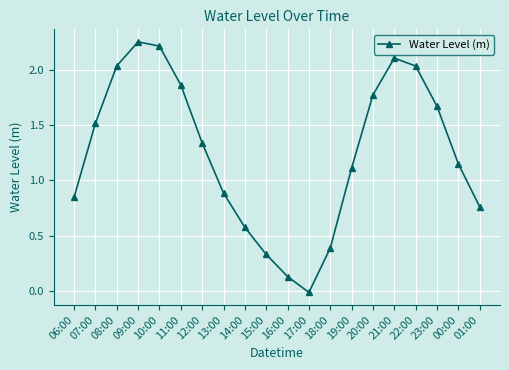

At which category does the data reach its first local valley?

17:00